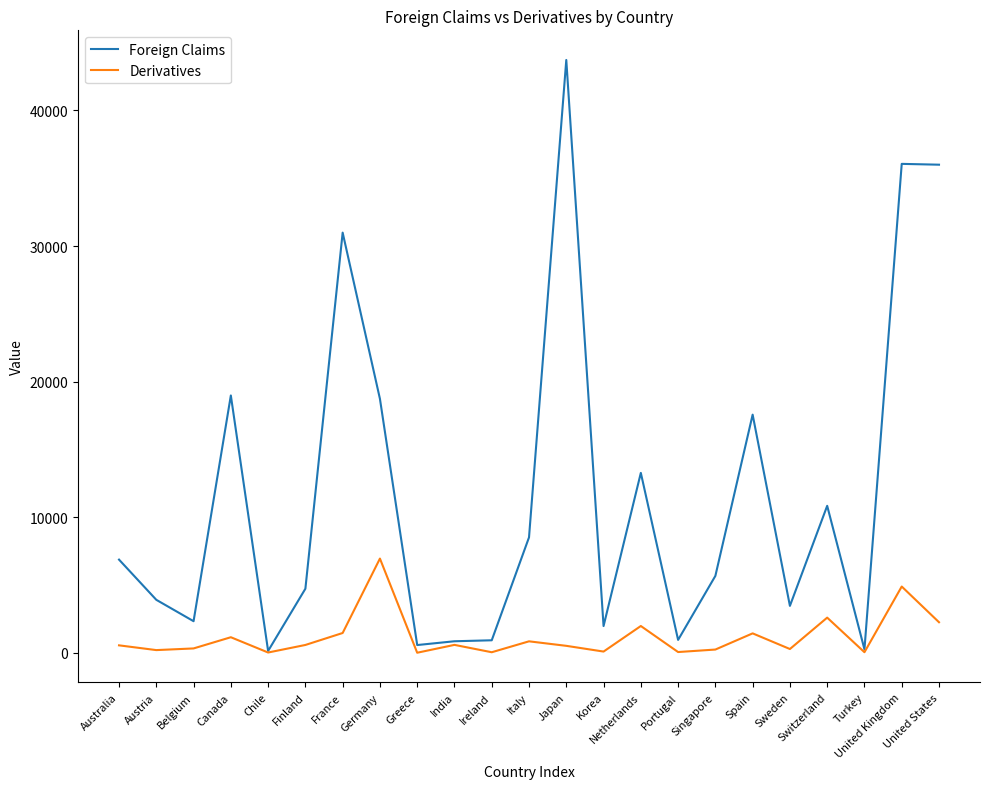

What is the average value of the Foreign Claims series?

11624